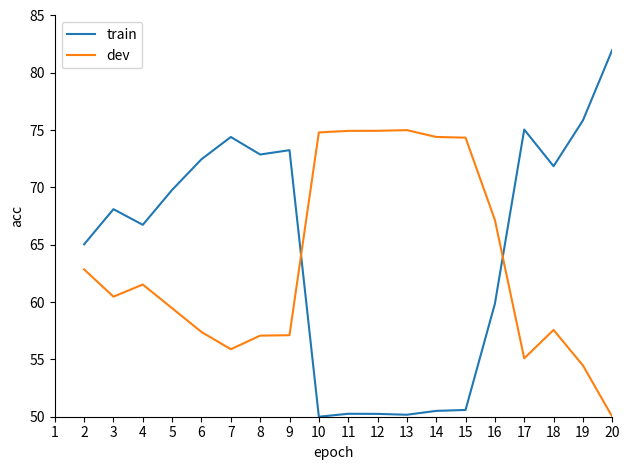

True or false: train has a value of 75.8 at 19.

True